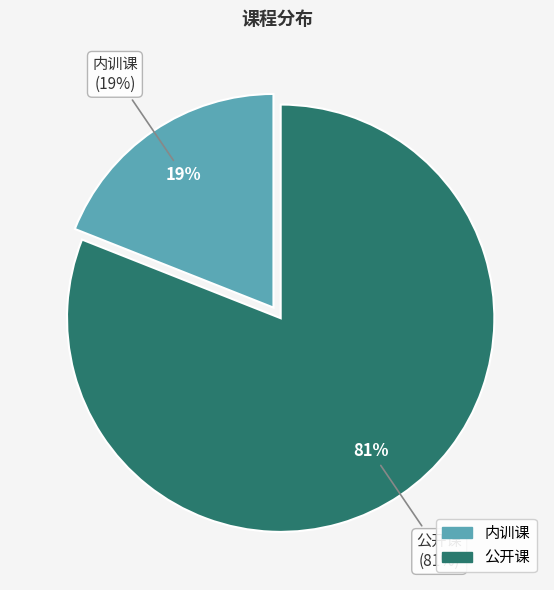

Count the number of slices in the pie.

2